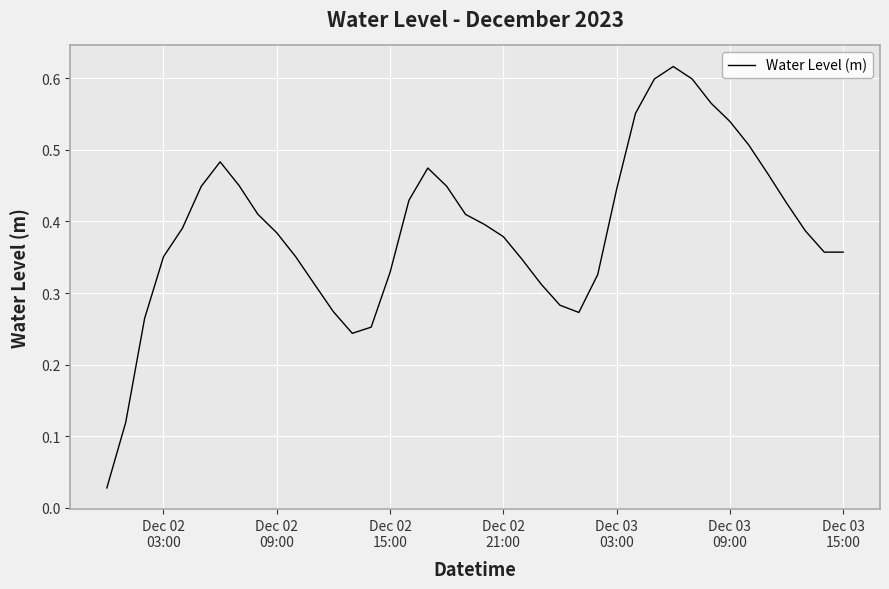

How many points are higher than both their immediate neighbors (excluding endpoints)?

3